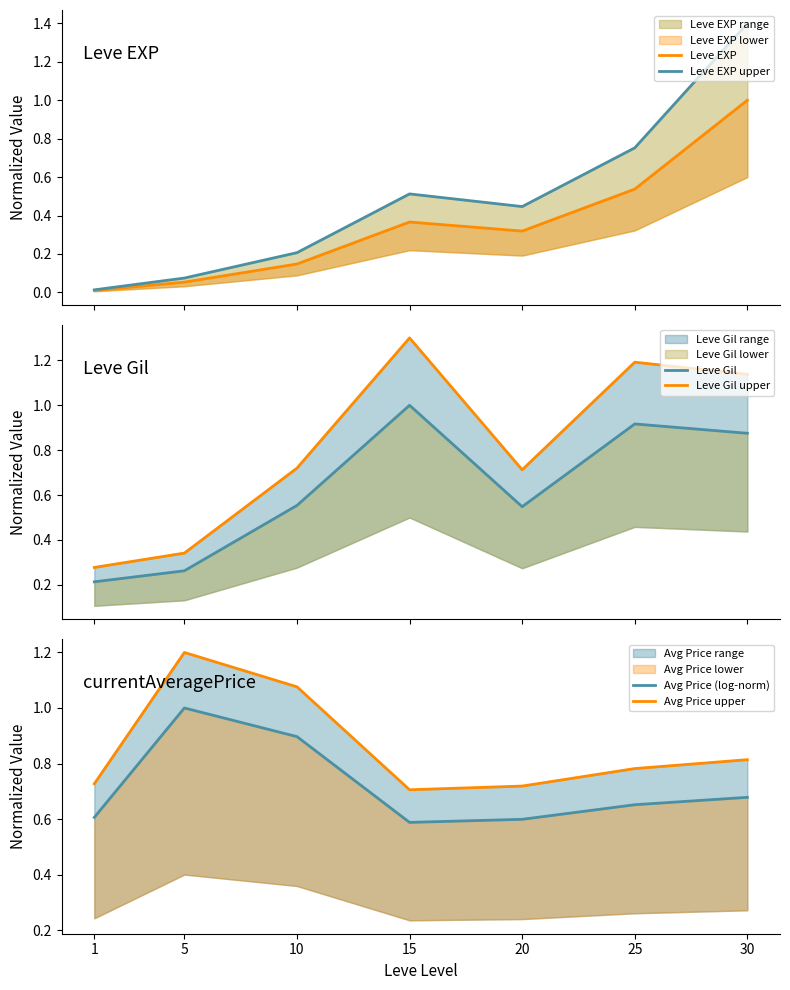

True or false: Leve EXP and Leve Gil upper cross at least once.

False